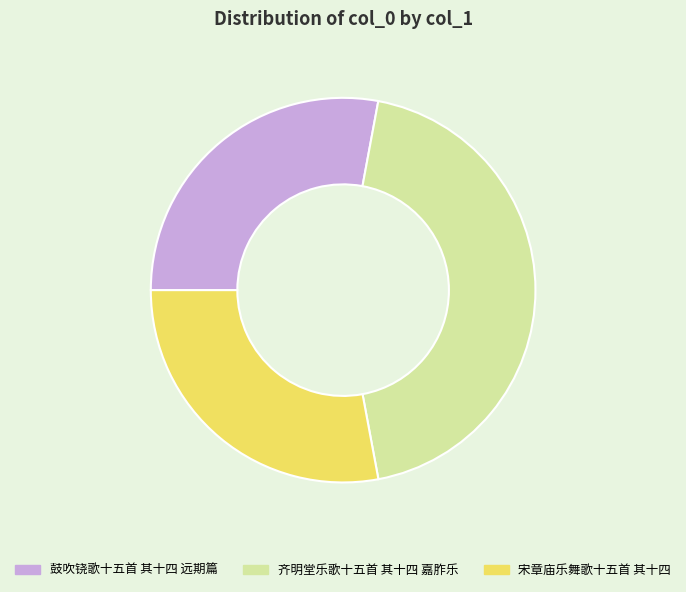

Is there a majority slice in this chart?

No